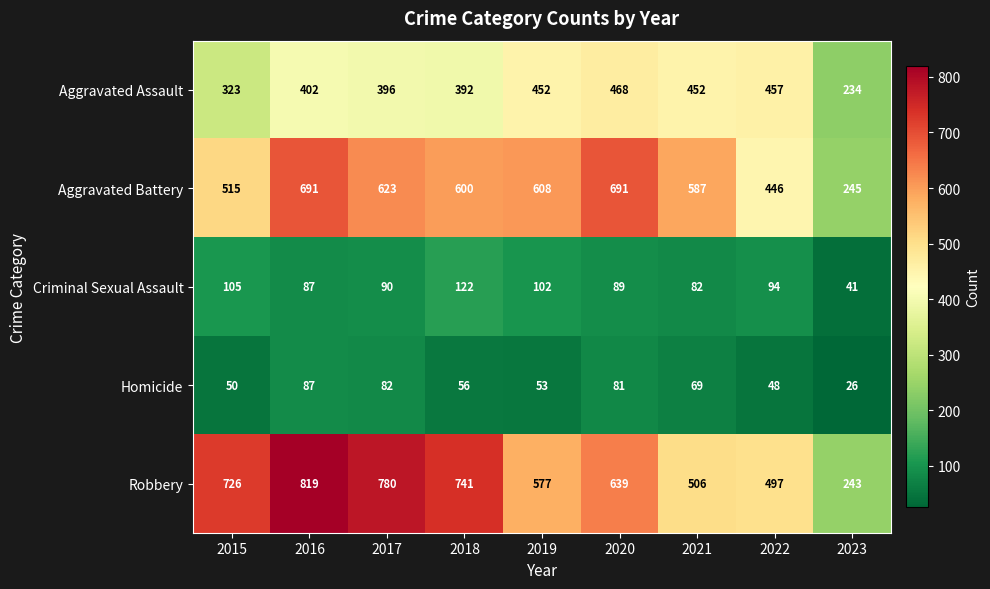

Rank the series by their maximum value, from lowest to highest.

Homicide, Criminal Sexual Assault, Aggravated Assault, Aggravated Battery, Robbery